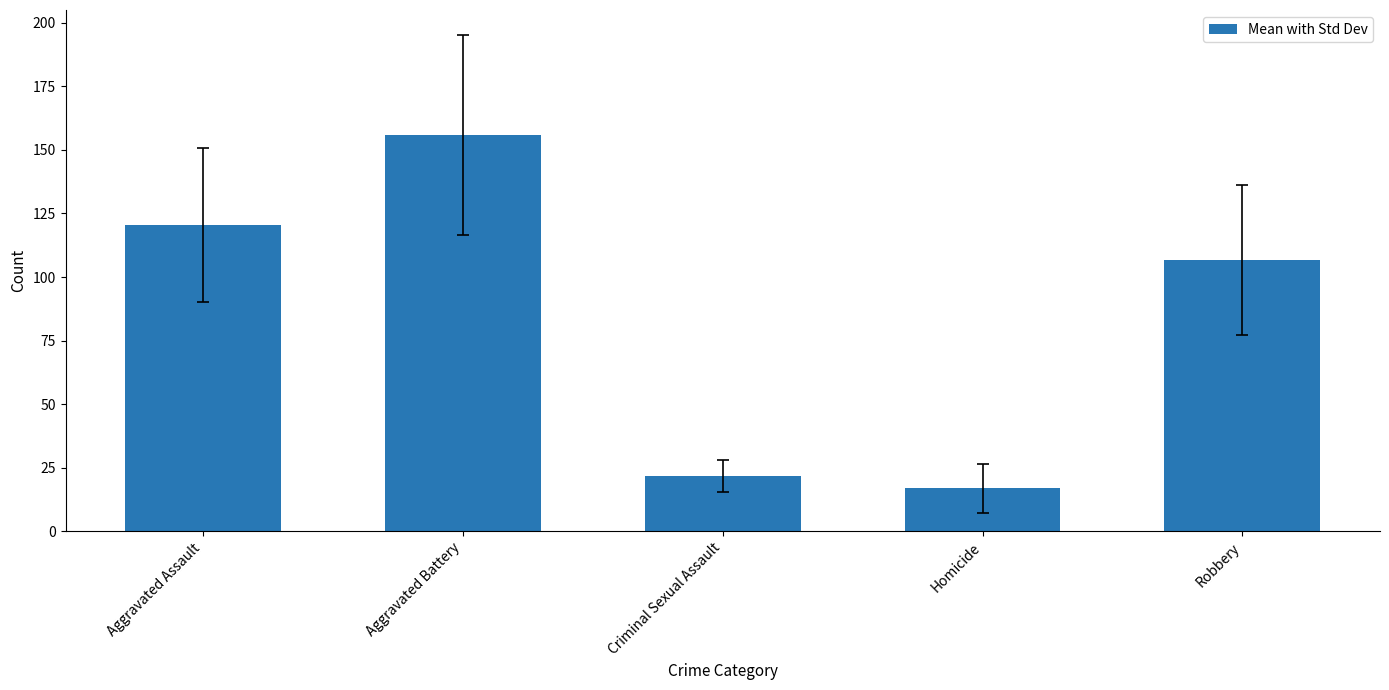

Is it true that the value at Criminal Sexual Assault is 11.2?

False